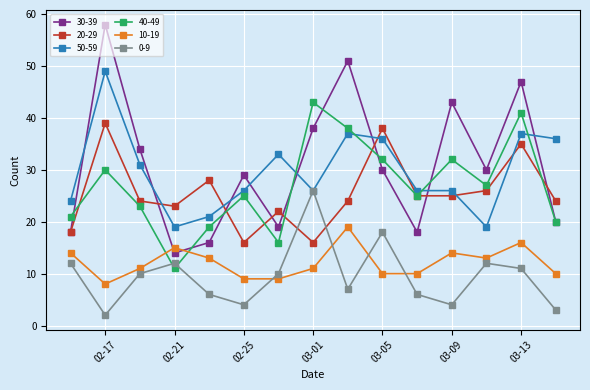

List the series in order of their peak value, highest first.

30-39, 50-59, 40-49, 20-29, 0-9, 10-19